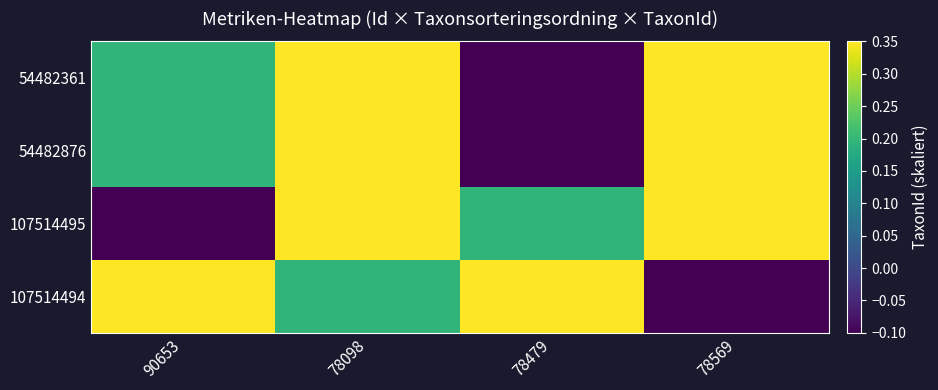

Reading left to right, list all the values displayed in this chart.

54482361: 90653=0.2	78098=0.3	78479=-0.1	78569=0.3
54482876: 90653=0.2	78098=0.3	78479=-0.1	78569=0.3
107514495: 90653=-0.1	78098=0.3	78479=0.2	78569=0.3
107514494: 90653=0.3	78098=0.2	78479=0.3	78569=-0.1